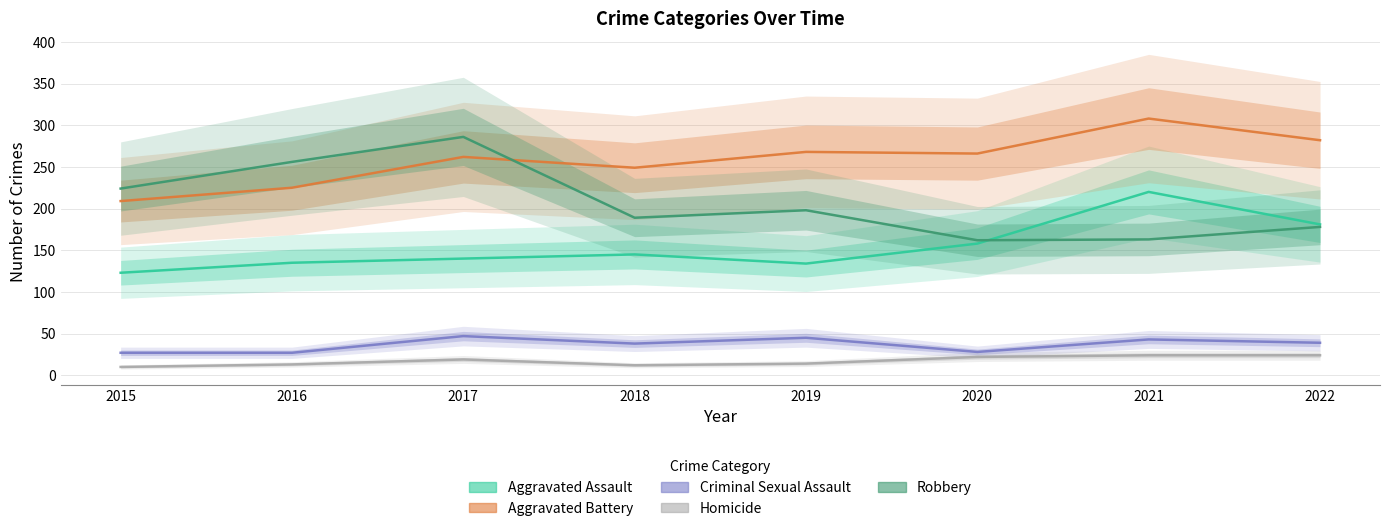

Reading left to right, what are all the values shown in this chart?

Aggravated Assault: 123	135	140	145	134	158	220	181
Aggravated Battery: 209	225	262	249	268	266	308	282
Criminal Sexual Assault: 27	27	47	38	45	28	43	39
Homicide: 10	13	19	12	14	22	24	24
Robbery: 224	256	286	189	198	162	163	178